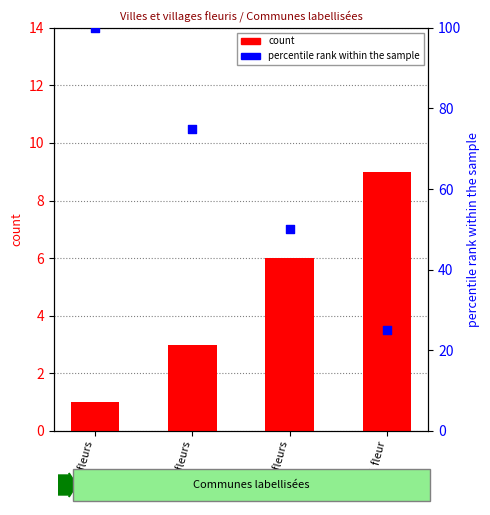

Which series reaches the minimum Y coordinate?

count